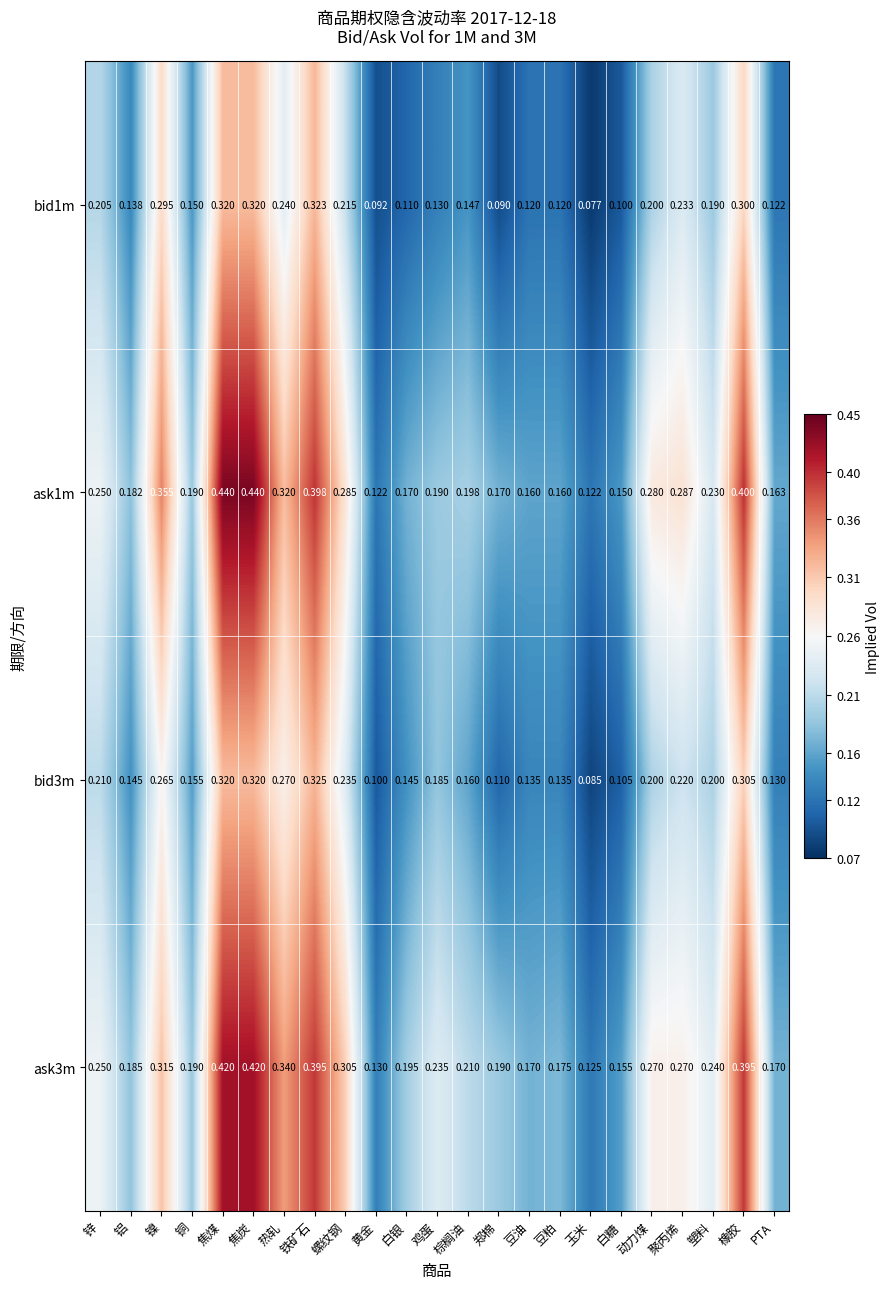

What is the smallest value displayed?

0.1